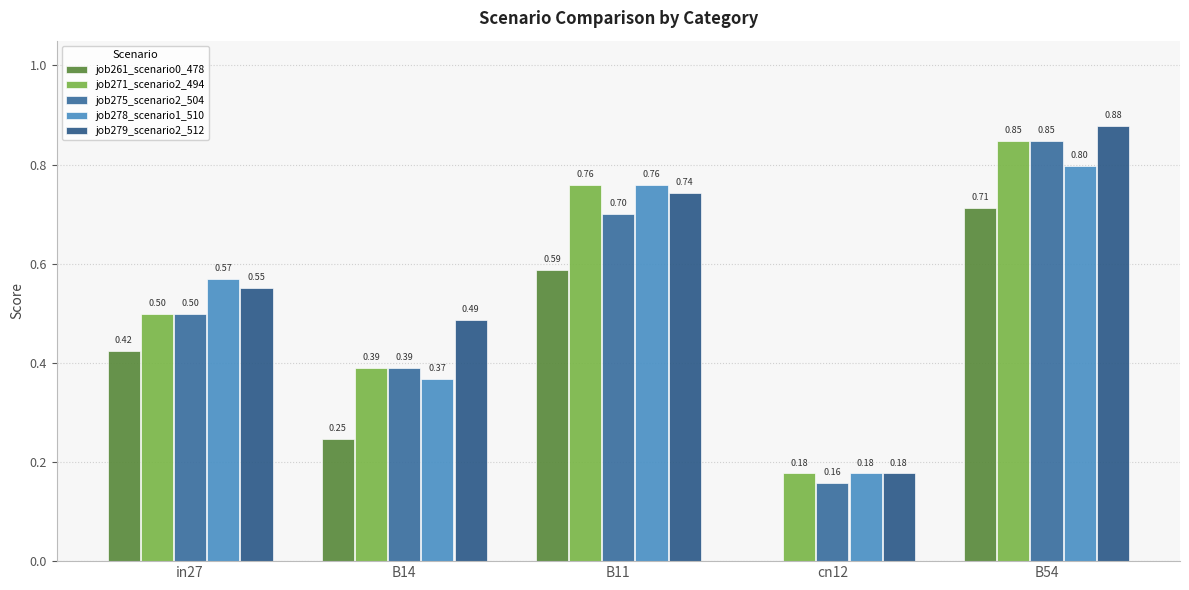

Reading right to left, what are all the values shown in this chart?

job261_scenario0_478: B54=0.7	cn12=0.0	B11=0.6	B14=0.2	in27=0.4
job271_scenario2_494: B54=0.8	cn12=0.2	B11=0.8	B14=0.4	in27=0.5
job275_scenario2_504: B54=0.8	cn12=0.2	B11=0.7	B14=0.4	in27=0.5
job278_scenario1_510: B54=0.8	cn12=0.2	B11=0.8	B14=0.4	in27=0.6
job279_scenario2_512: B54=0.9	cn12=0.2	B11=0.7	B14=0.5	in27=0.6